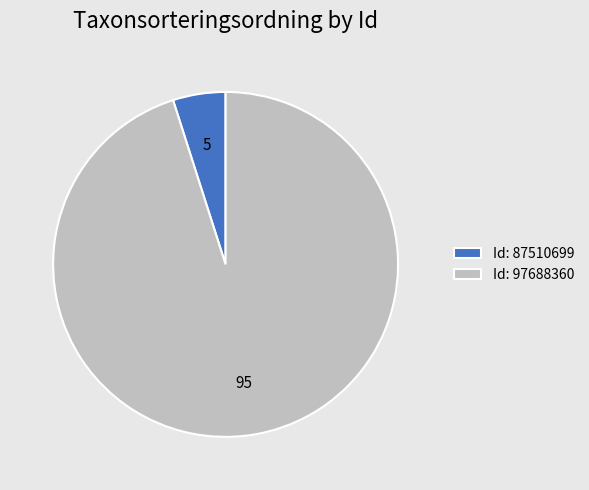

Do Id: 87510699 and Id: 97688360 together represent more than half of the pie?

Yes